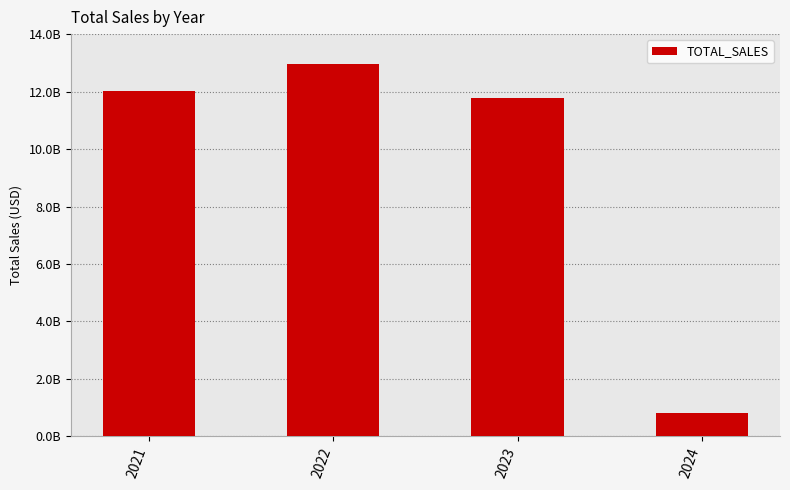

Does the chart contain any negative values?

No